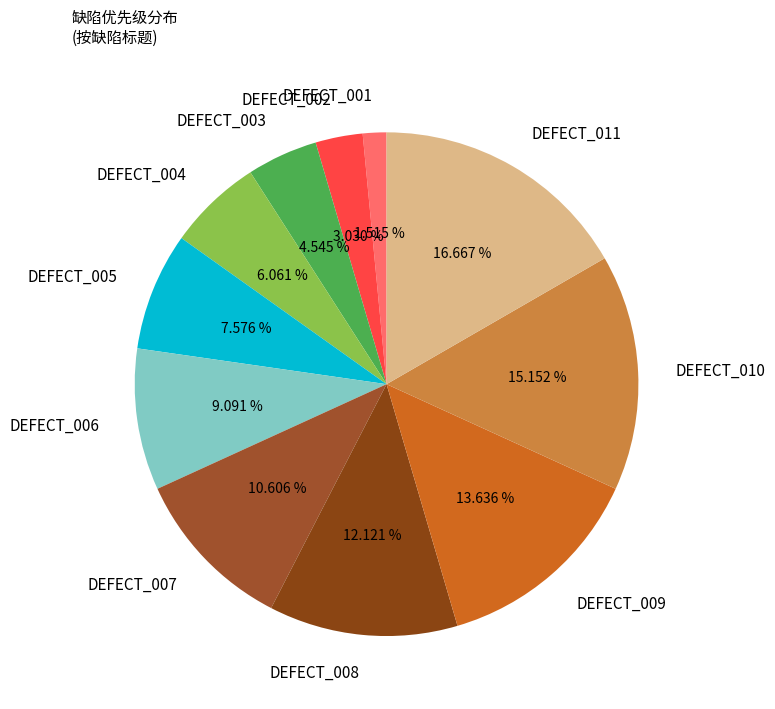

The DEFECT_001 slice represents 2% of the pie. True or false?

True